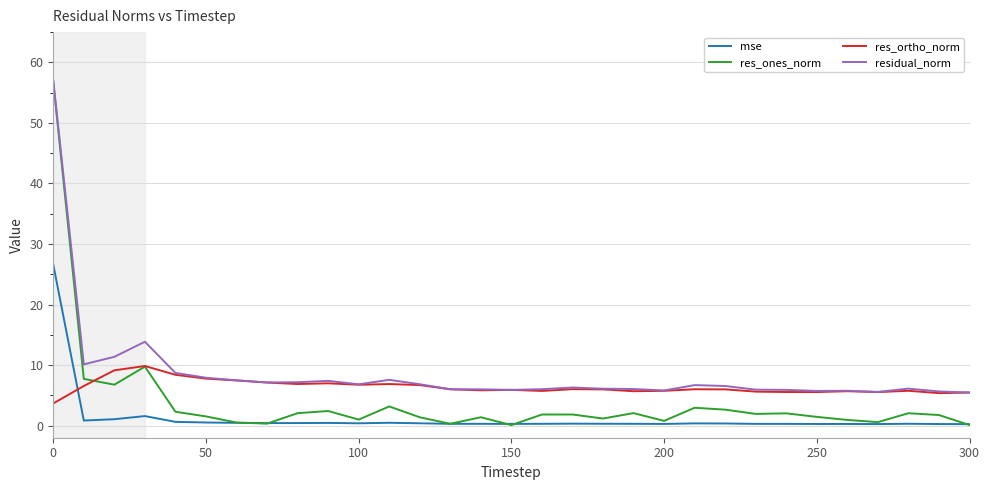

Which series has the widest spread of values?

res_ones_norm